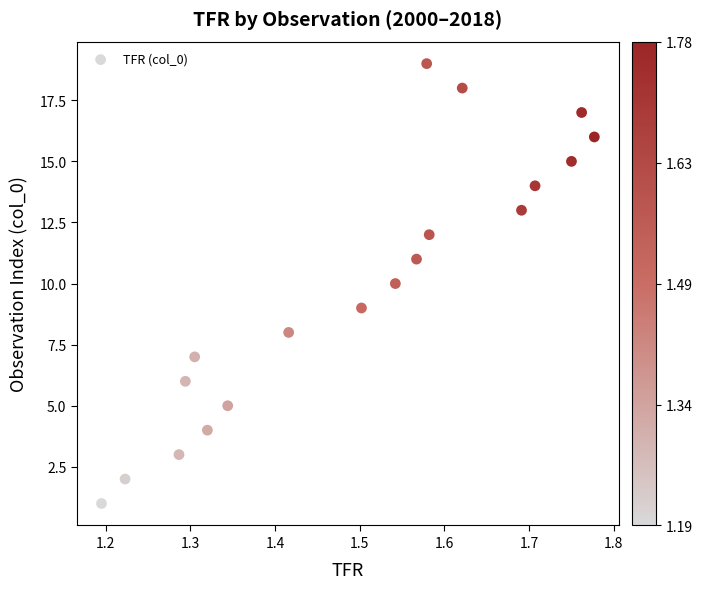

What is the range of Y values (max minus min)?

18